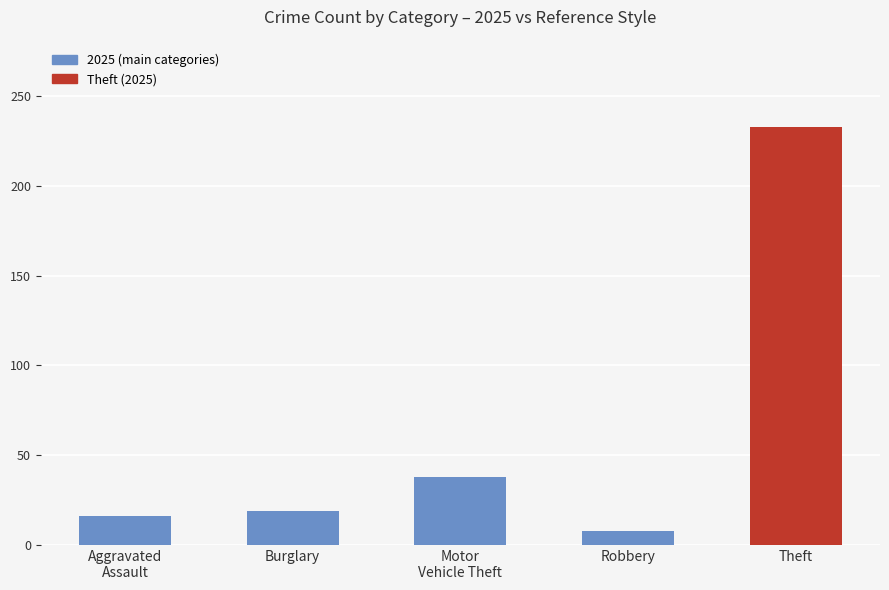

What is the difference between the second highest and minimum values?

30